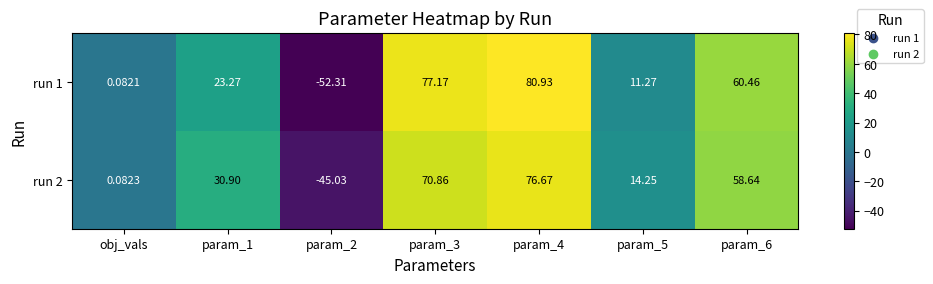

Is the value of run 1 at param_6 greater than the value of run 2 at param_5?

Yes